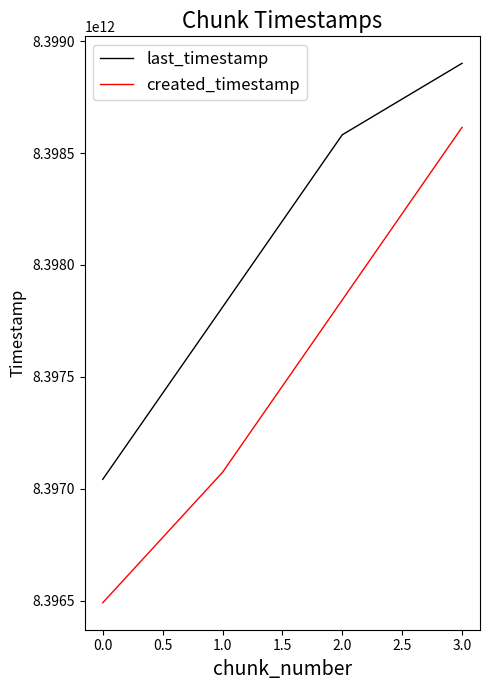

True or false: created_timestamp and last_timestamp intersect in this chart.

False